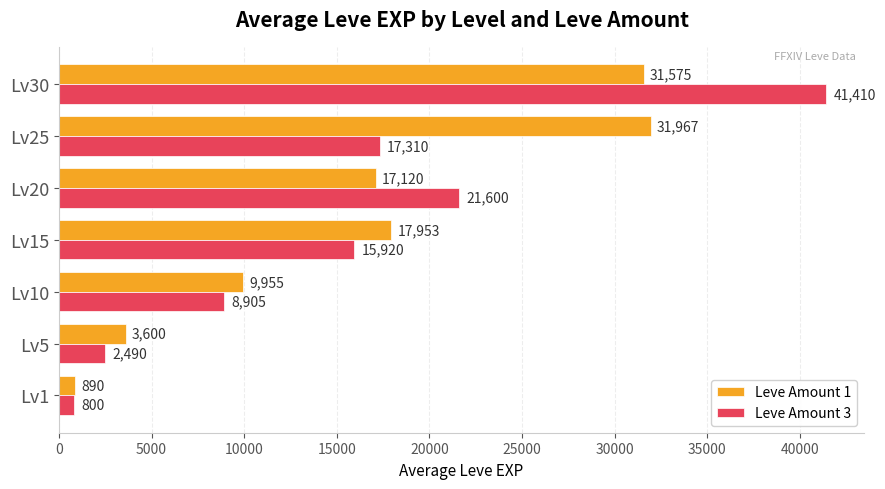

List the series in order of their overall mean, highest first.

Leve Amount 1, Leve Amount 3